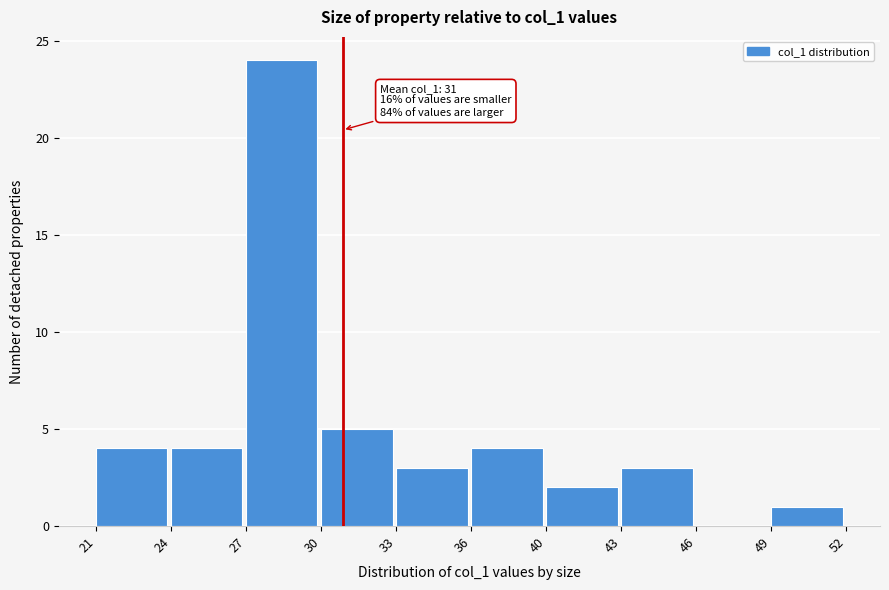

Reading right to left, transcribe all the data shown in this chart.

49=1	46=0	43=3	40=2	36=4	33=3	30=5	27=24	24=4	21=4